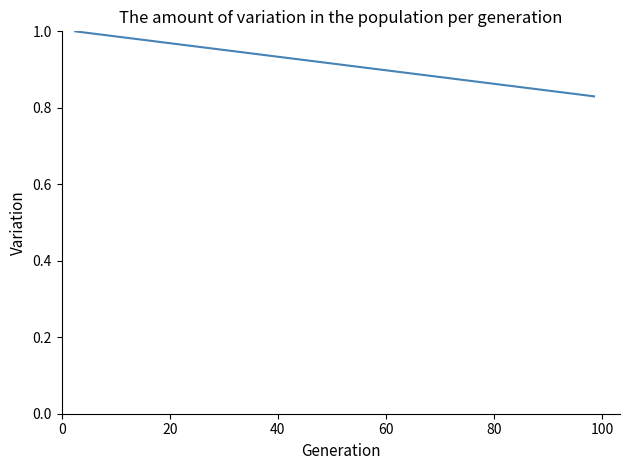

What is the difference between the maximum and minimum values?

0.2